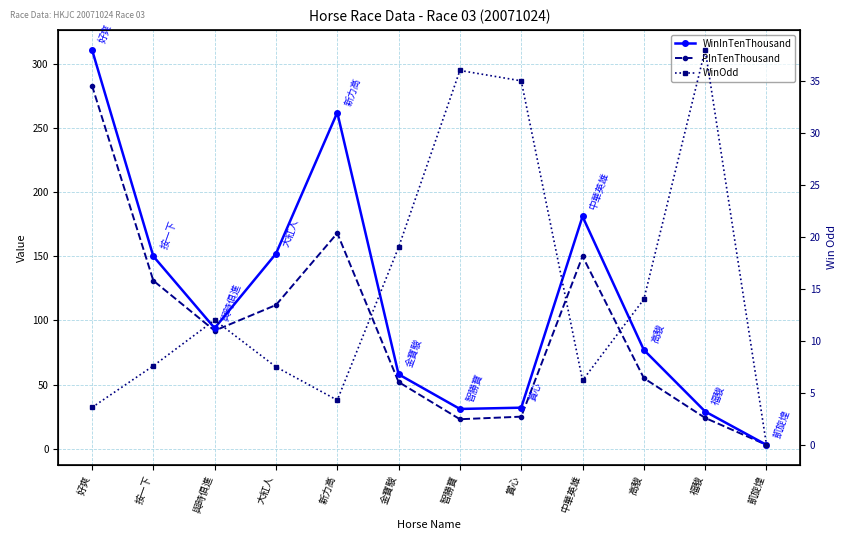

Rank the categories by PInTenThousand value from lowest to highest.

凱旋煌, 智勝寶, 福駿, 賞心, 金寶駿, 高駿, 與時俱進, 大紅人, 按一下, 中華英雄, 新力高, 好爽